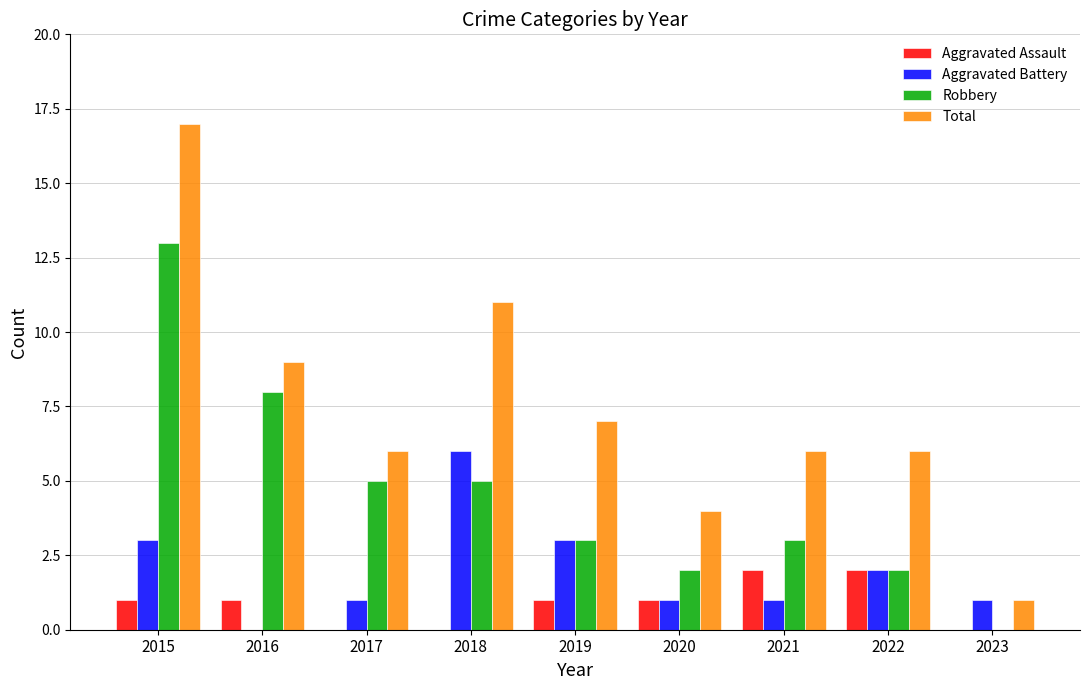

The value of Total at 2019 is 10. True or false?

False